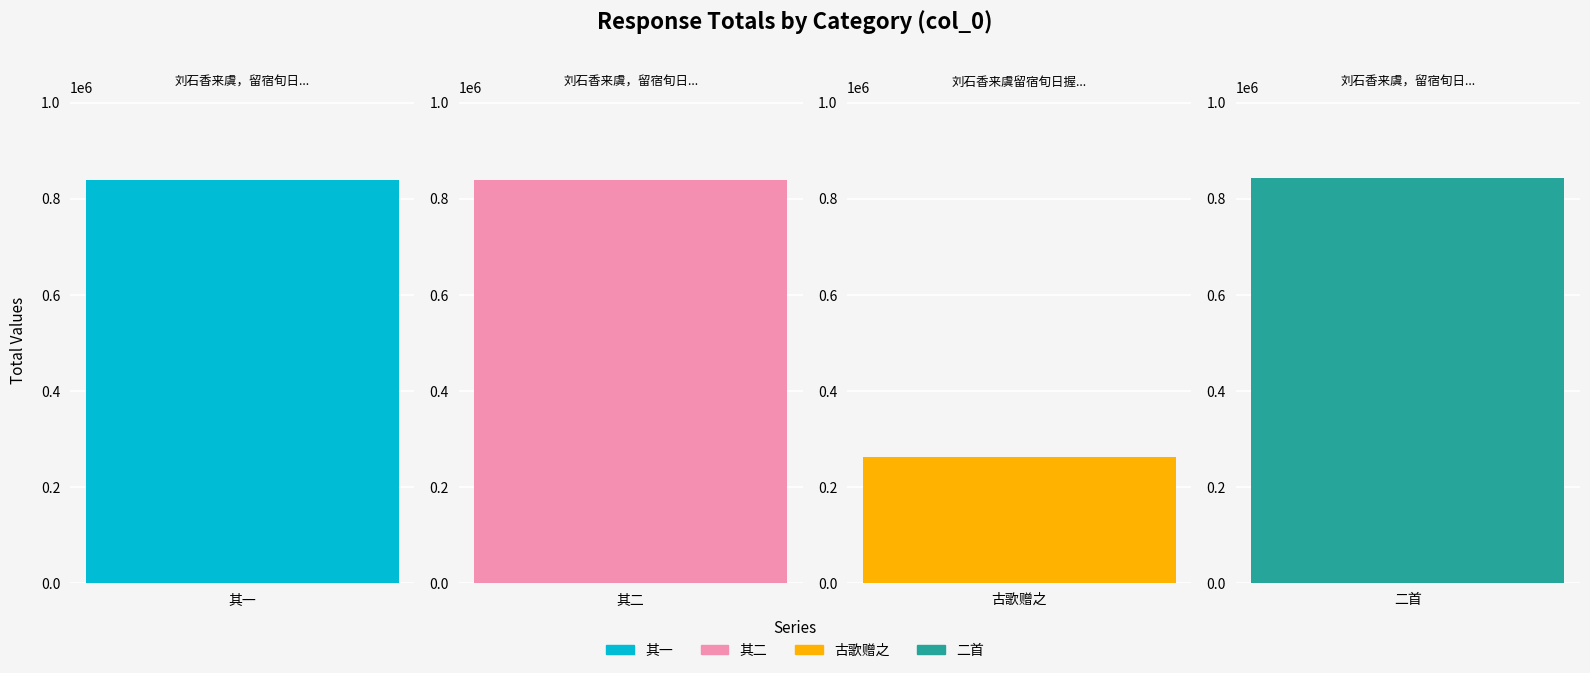

Reading left to right, what are all the values shown in this chart?

刘石香来虞，留宿旬日，握手言欢，因作古歌赠之二首 其一=839341	刘石香来虞，留宿旬日，握手言欢，因作古歌赠之二首 其二=839342	刘石香来虞留宿旬日握手言欢因作古歌赠之=263084	刘石香来虞，留宿旬日，握手言欢，因作古歌赠之二首=843598